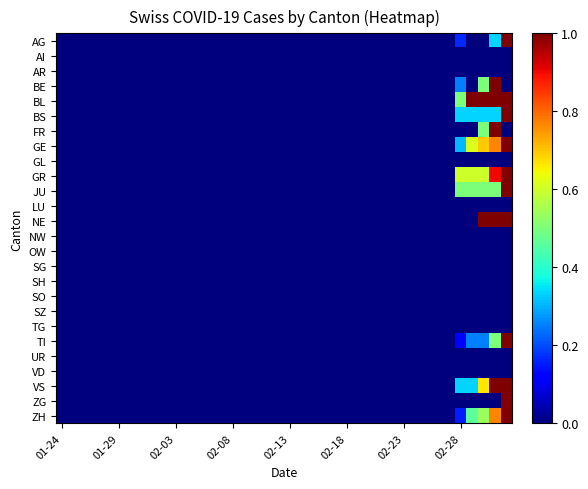

Which label corresponds to the smallest value in the chart?

01-24